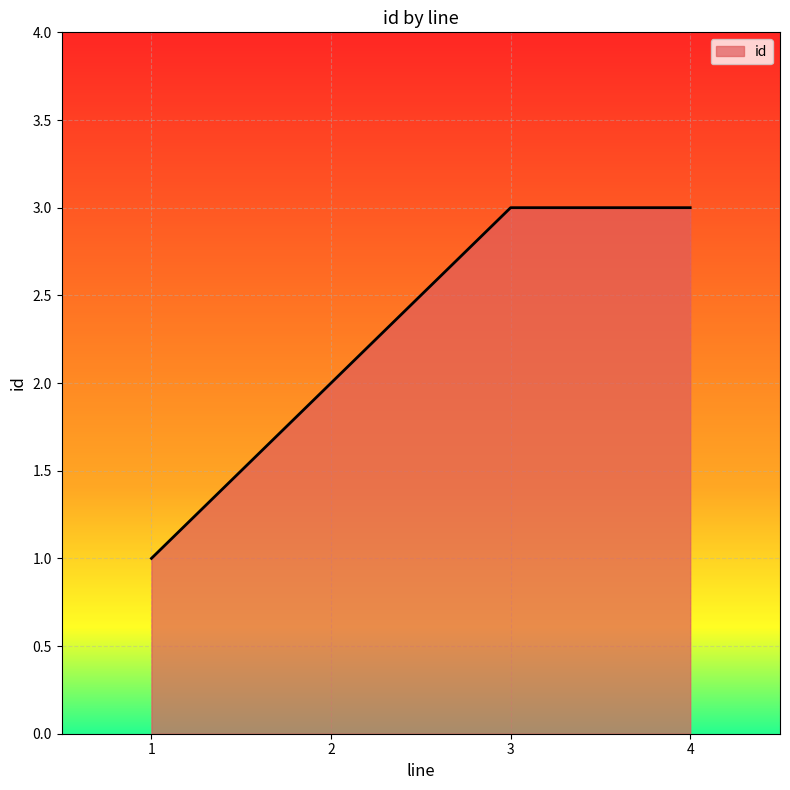

How many distinct data groups are displayed?

1